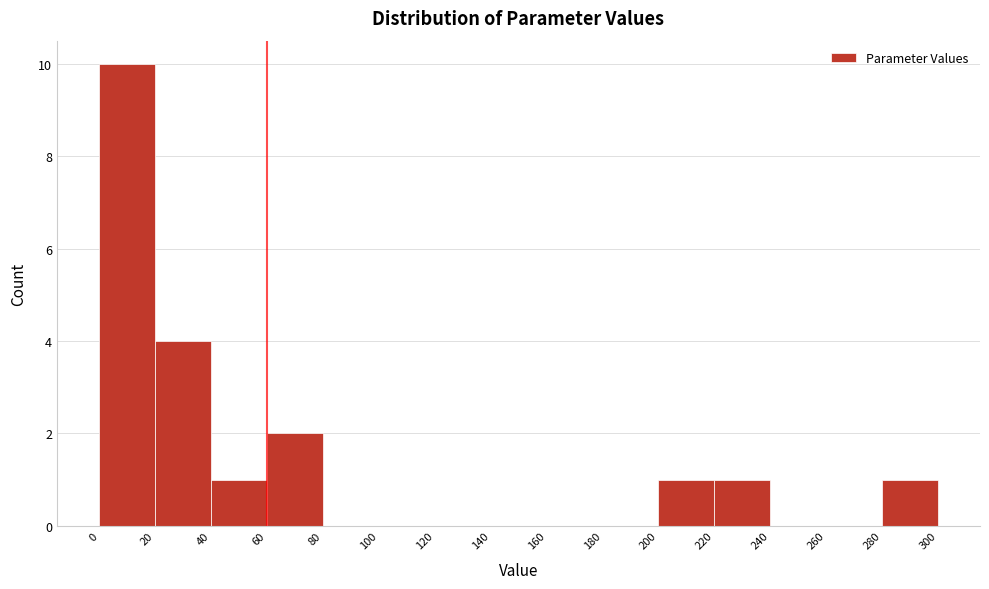

Which range on the x-axis has the tallest bar?

0 to 20